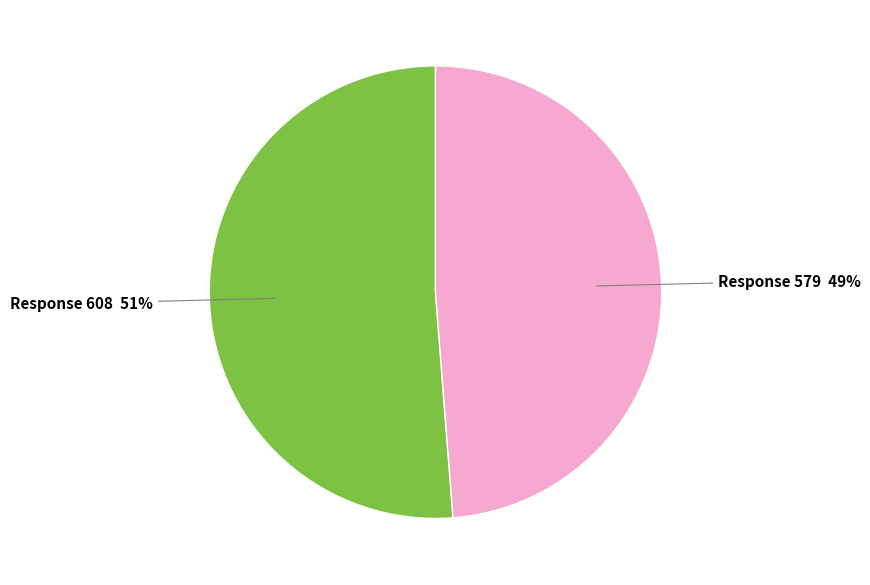

Is there a majority slice in this chart?

Yes